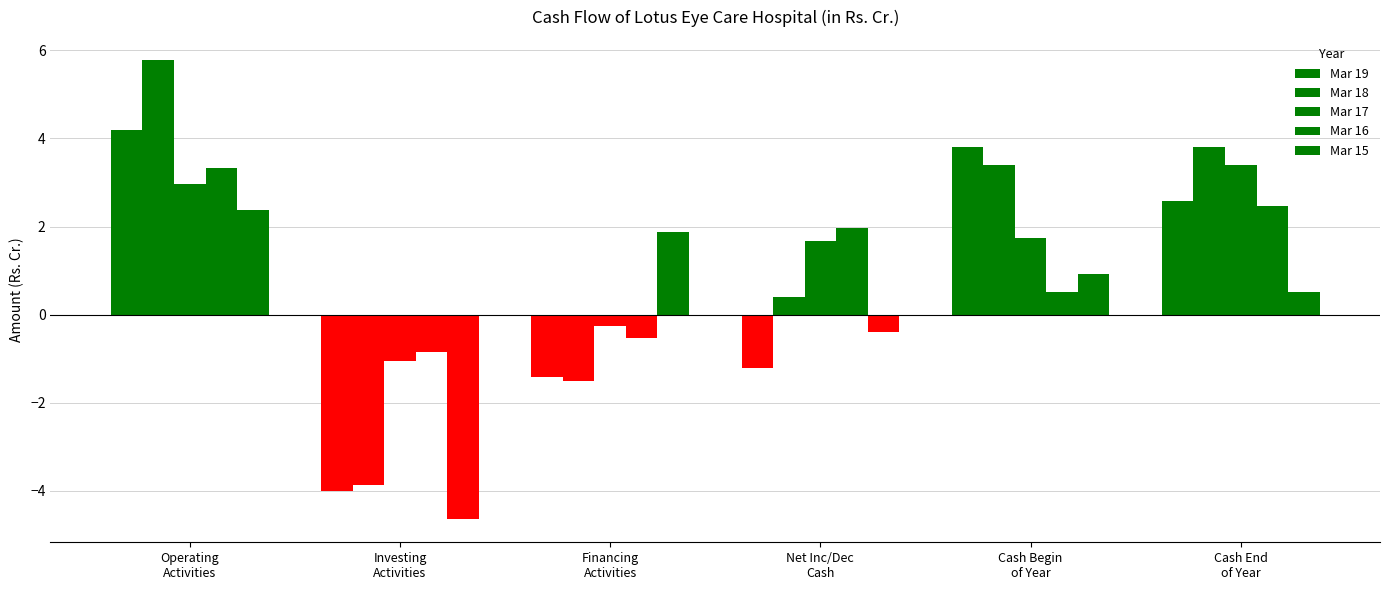

What is the minimum value shown in the chart?

-4.7